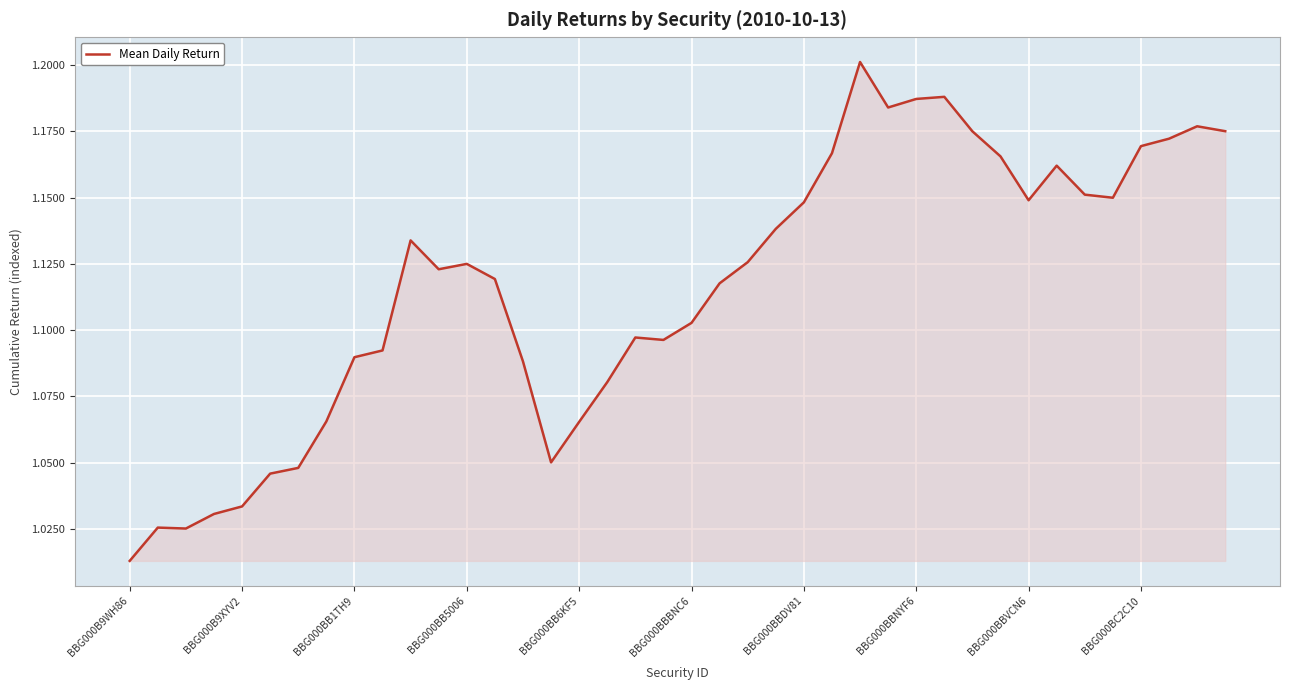

Does the chart display data point markers on the line(s)?

No